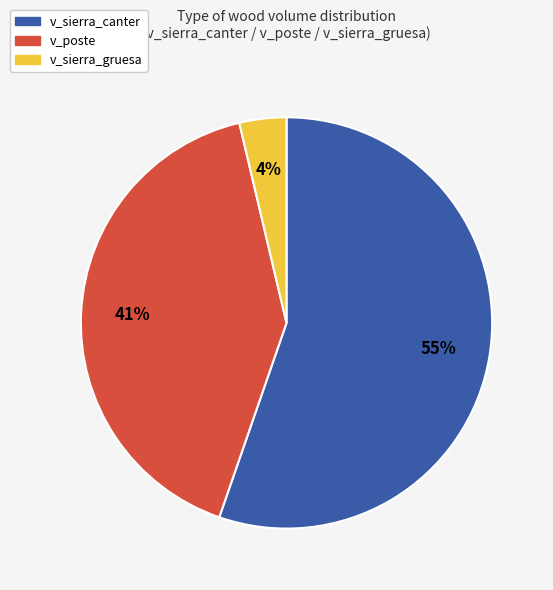

To the nearest percent, what is the average slice percentage?

33%